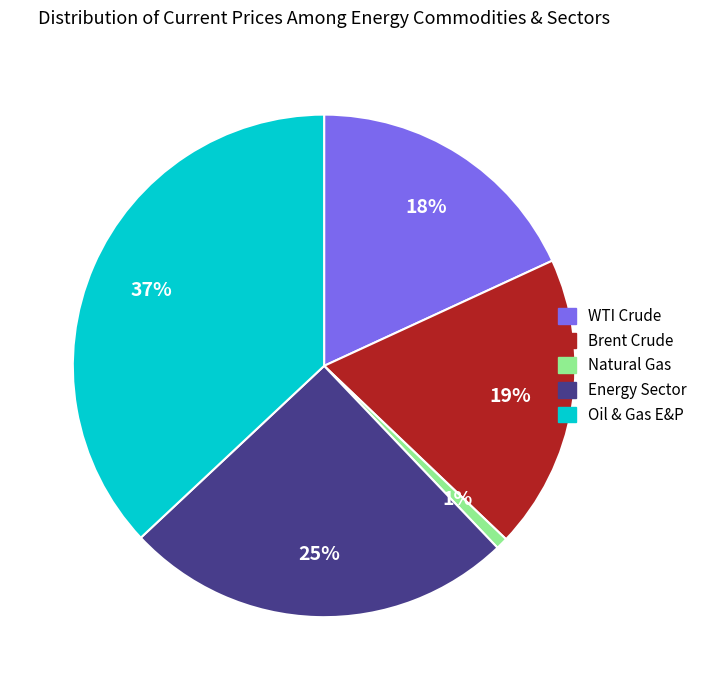

To the nearest percent, what is the average slice percentage?

20%